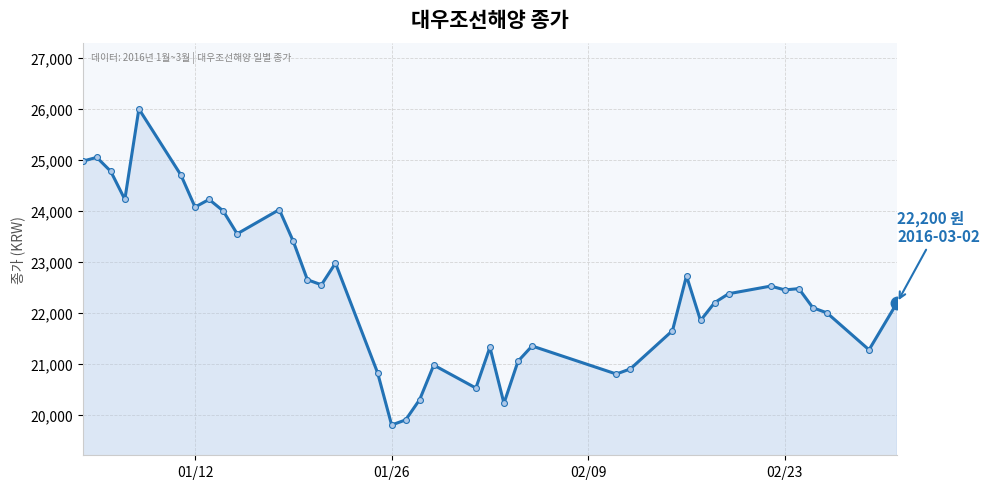

What is the difference between the maximum and minimum values?

6200